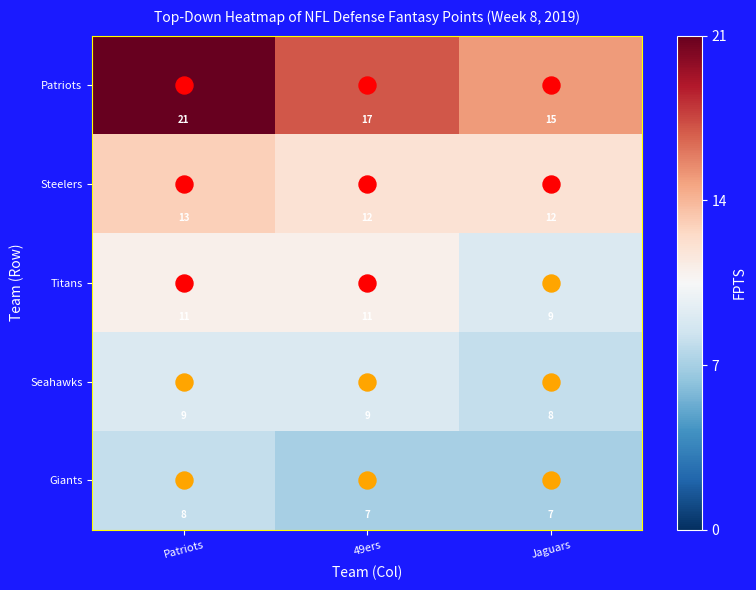

Which series has the largest range (max minus min)?

Patriots